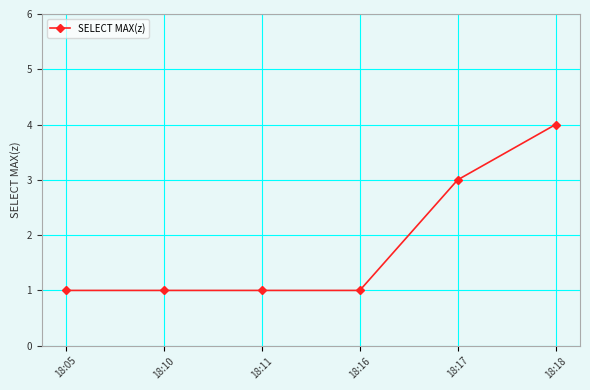

Count the number of data series in this chart.

1